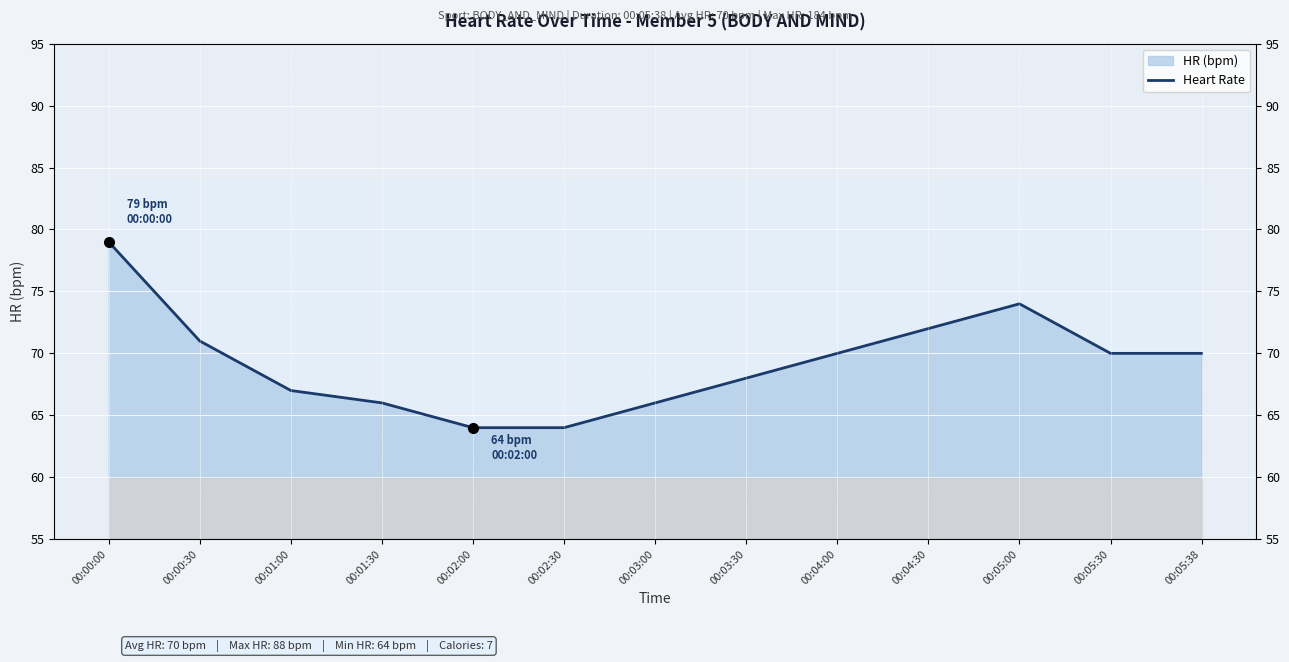

What is the ratio of the value at 00:01:00 to the value at 00:02:30?

1.0